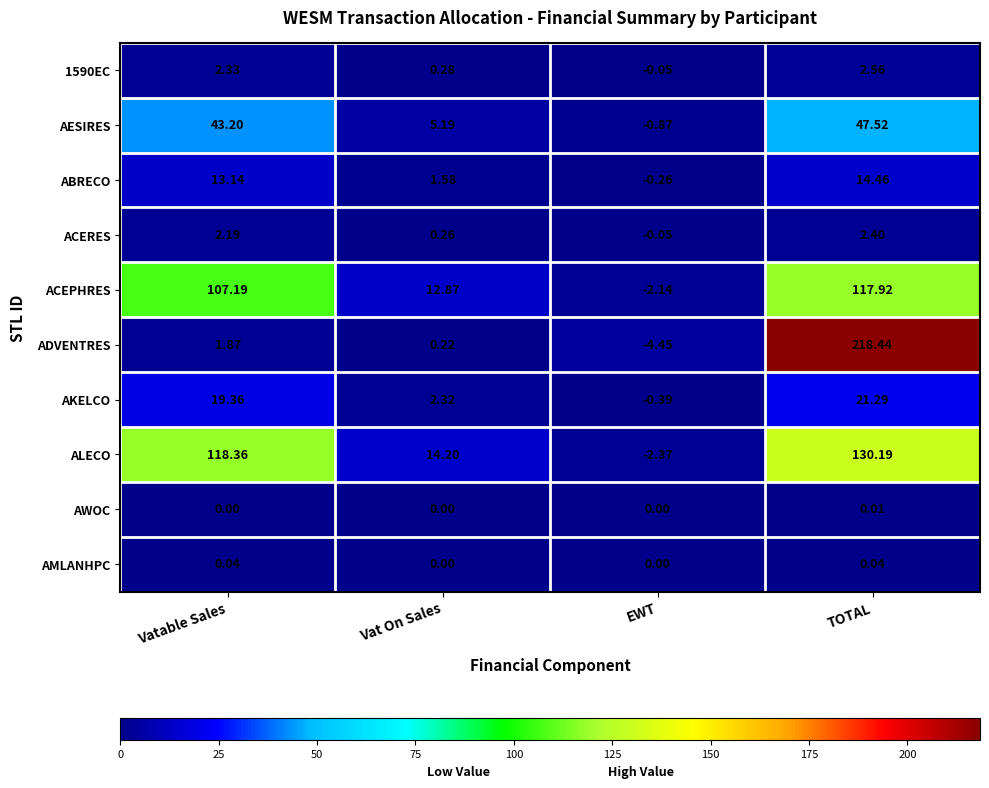

What is the total value across all series at TOTAL?

554.8